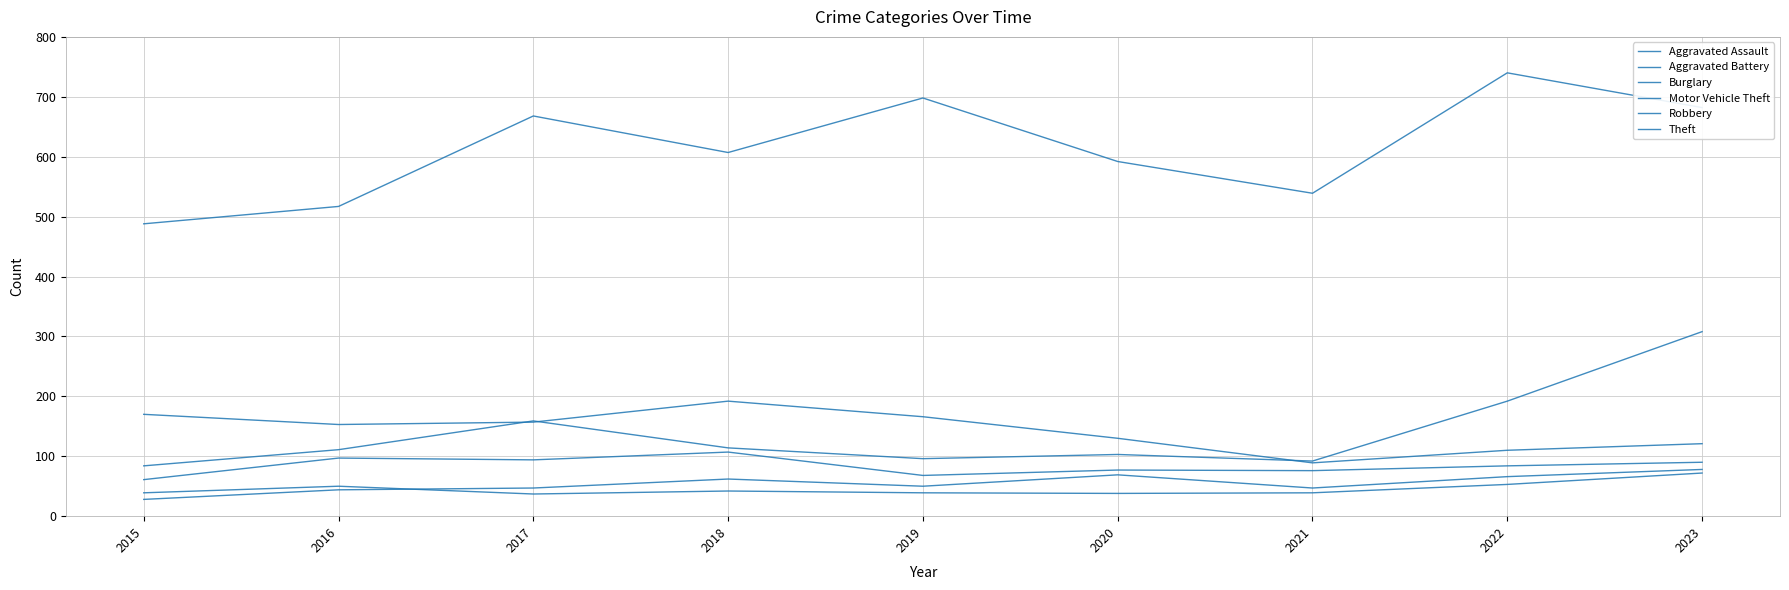

Is it true that Theft equals 682 at 2023?

True